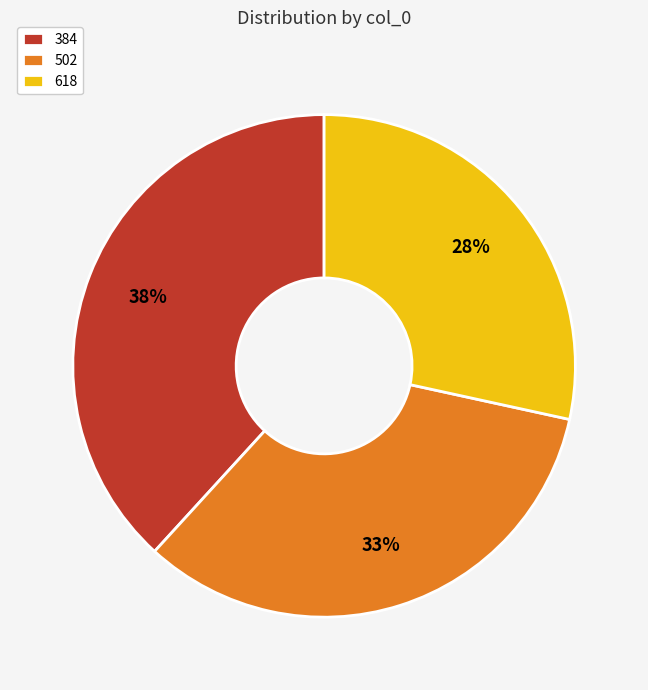

Is there a majority slice in this chart?

No